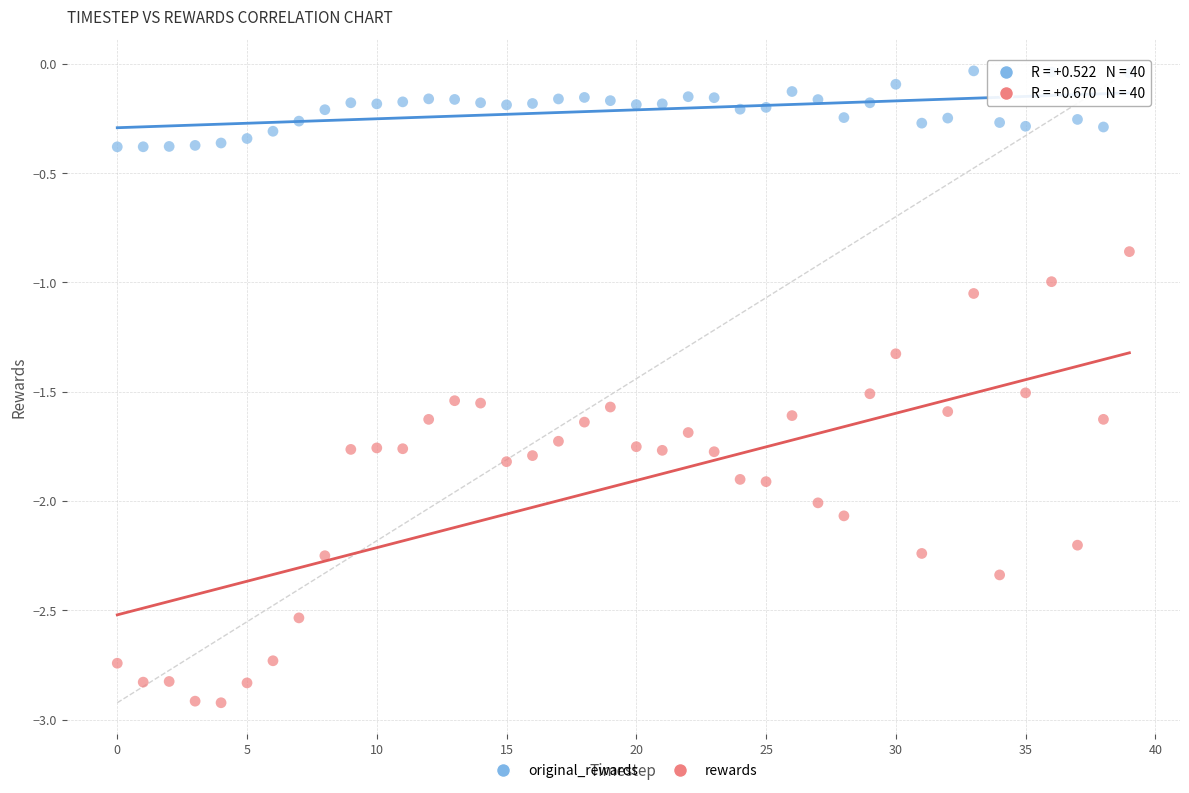

Which series has the widest spread of Y values?

rewards